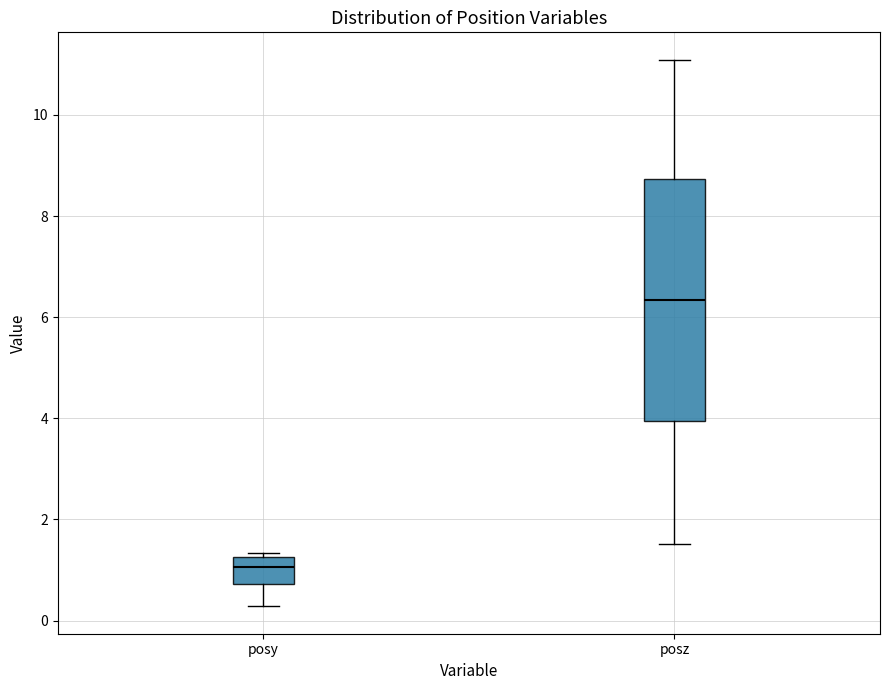

Which box has the lowest median line?

posy